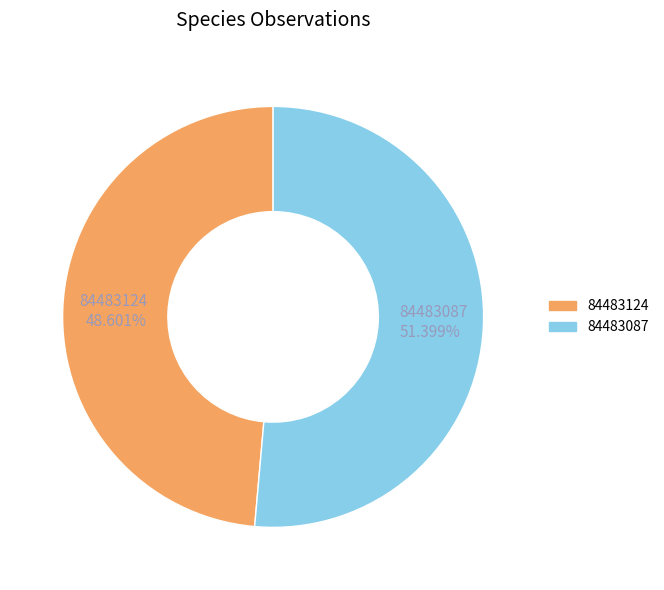

The 84483087 slice represents 42% of the pie. True or false?

False